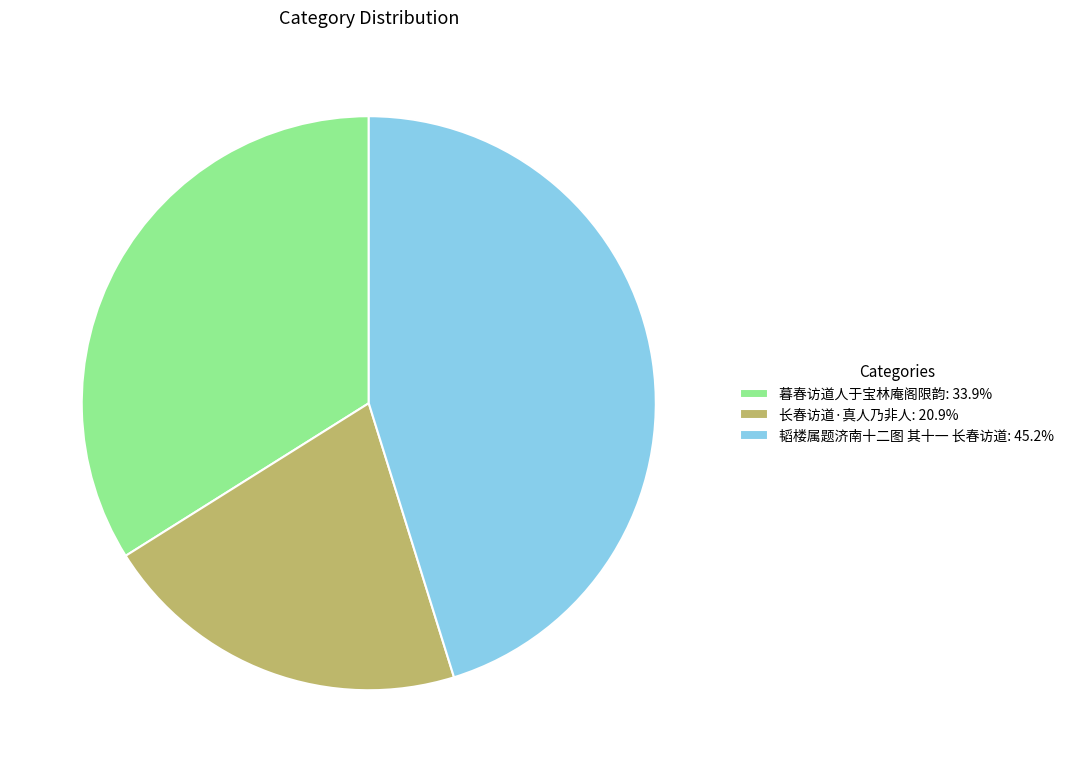

Does 长春访道·真人乃非人: 20.9% represent more than half of the total?

No